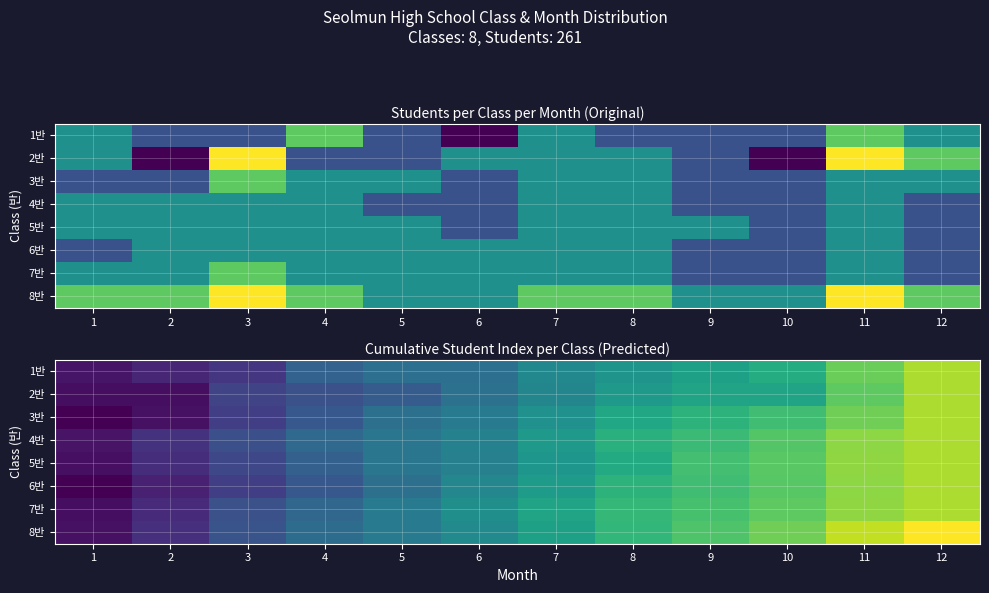

At which category does the chart reach its peak across all series?

12